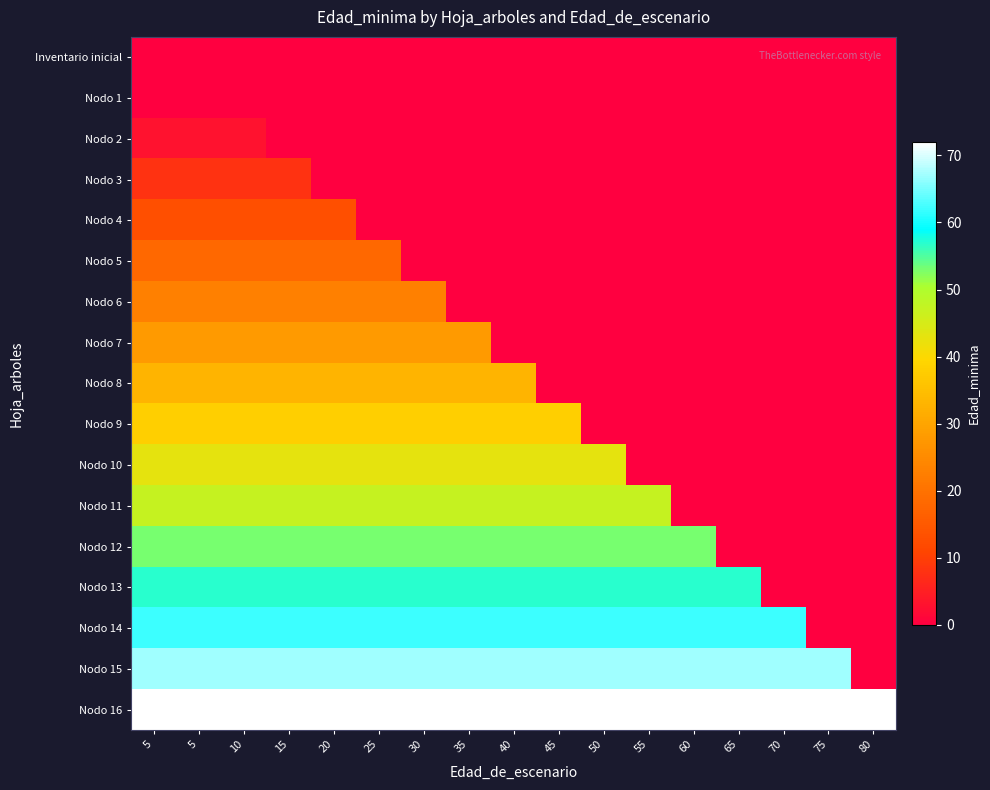

Count the number of data series in this chart.

17